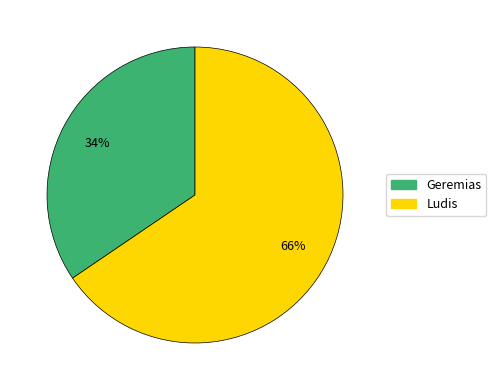

Which category has the smallest portion of the pie?

Geremias